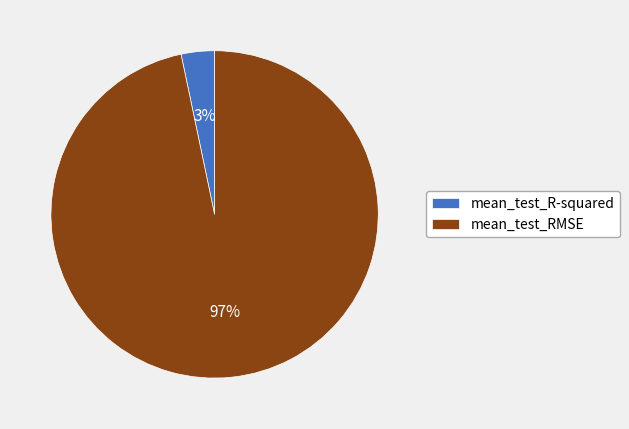

How many slices are in this pie chart?

2